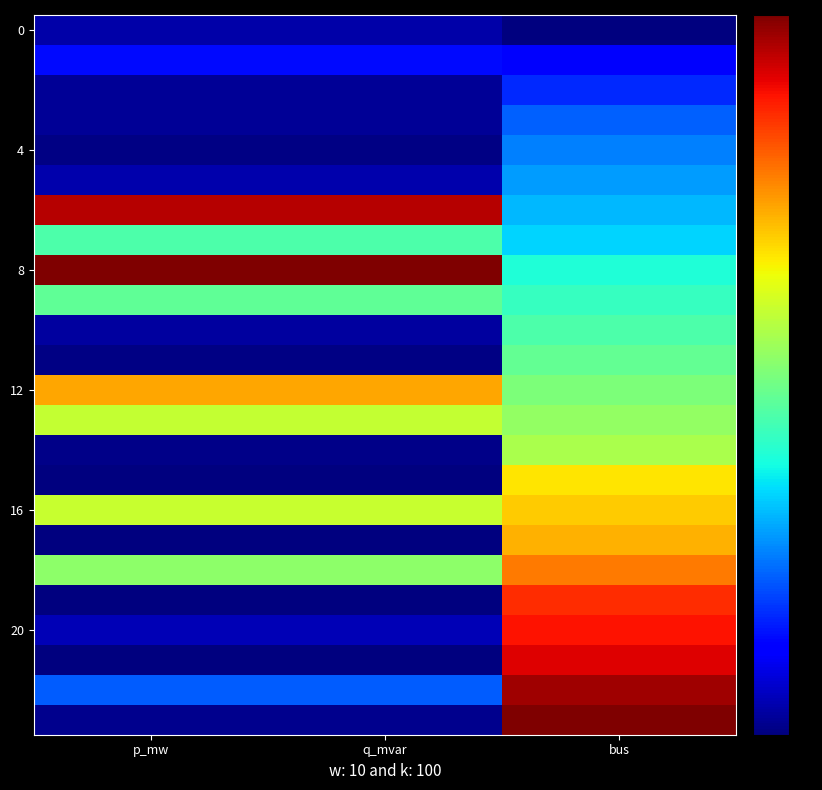

At which category is the sum across all series the highest?

bus